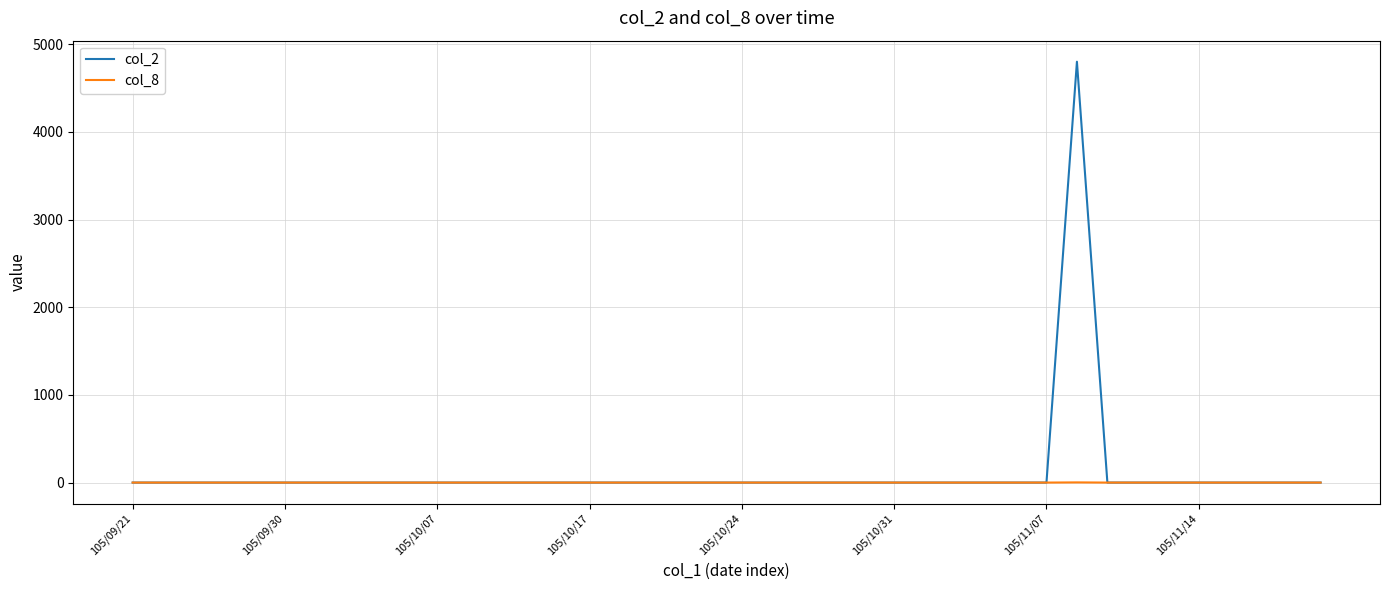

What is the greatest value displayed?

4800